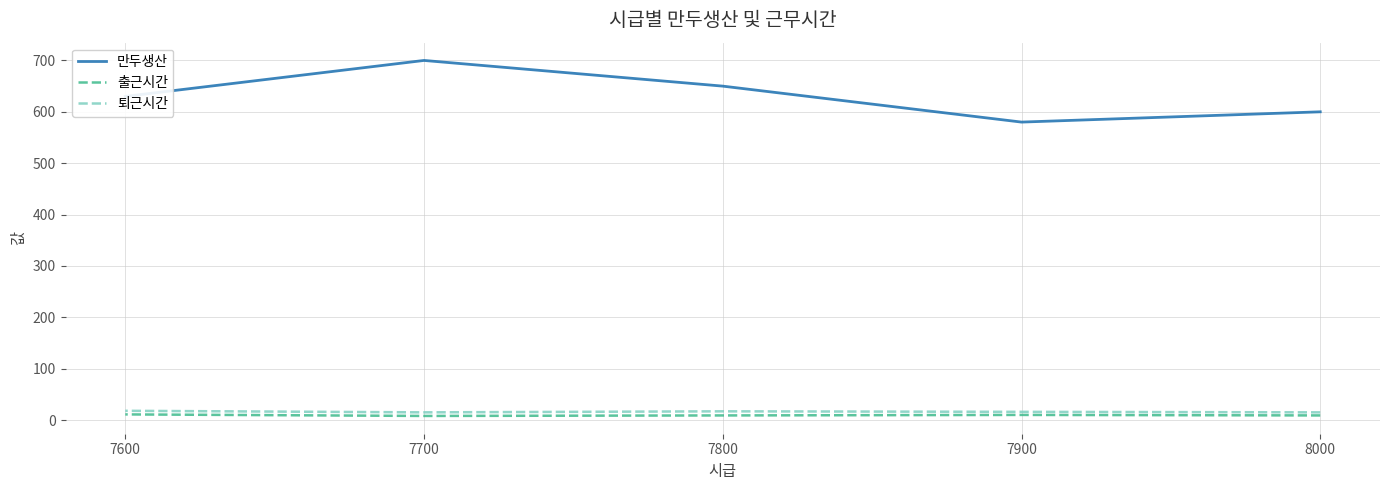

Reading left to right, what are all the values shown in this chart?

만두생산: 8000=600	7900=580	7800=650	7700=700	7600=630
출근시간: 8000=9	7900=10	7800=9	7700=8	7600=11
퇴근시간: 8000=15	7900=16	7800=17	7700=15	7600=18